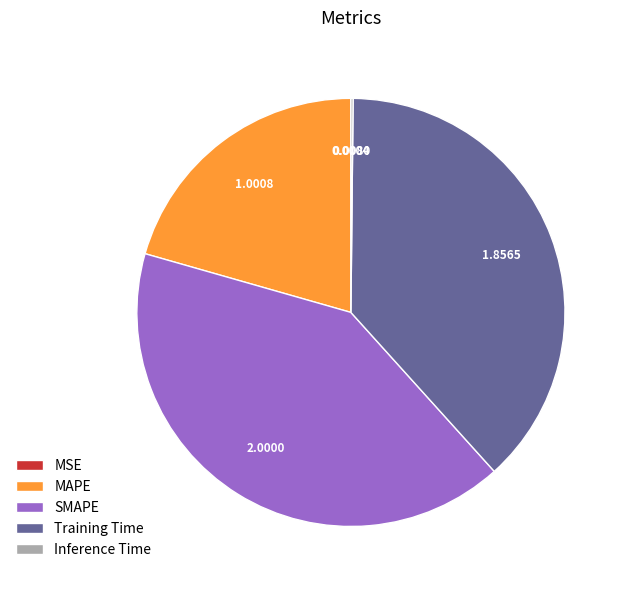

Combined, do Training Time and MAPE account for over 50%?

Yes